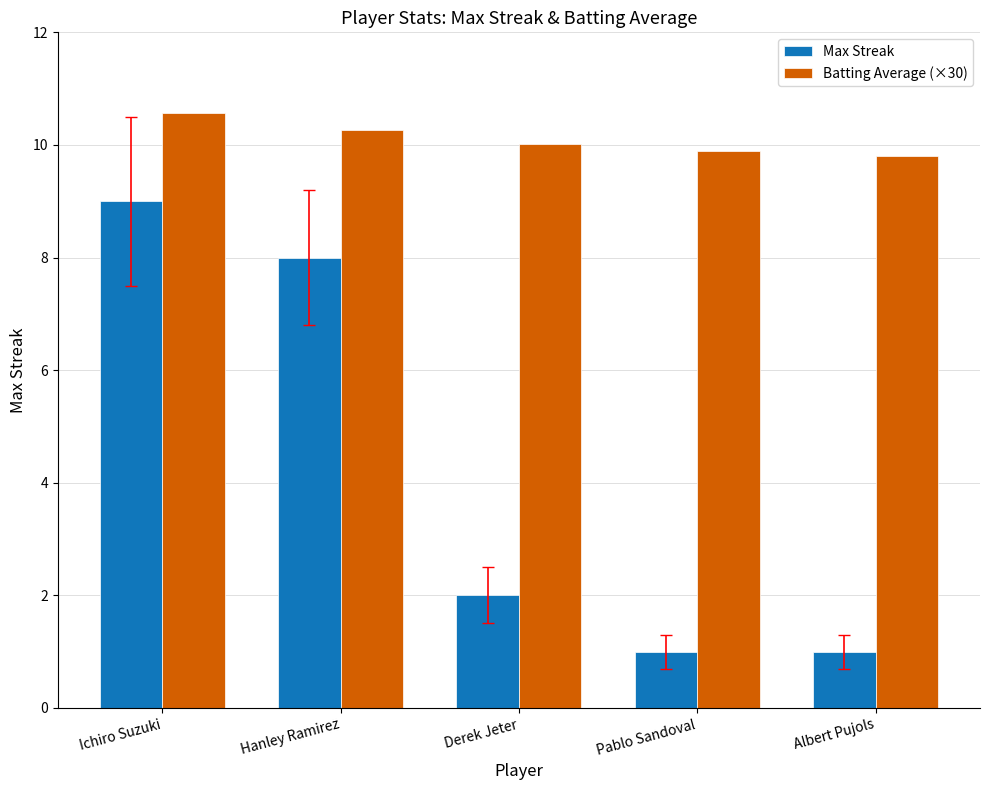

Reading right to left, what are all the values shown in this chart?

Max Streak: 1.0	1.0	2.0	8.0	9.0
Batting Average (×30): 9.8	9.9	10.0	10.3	10.6